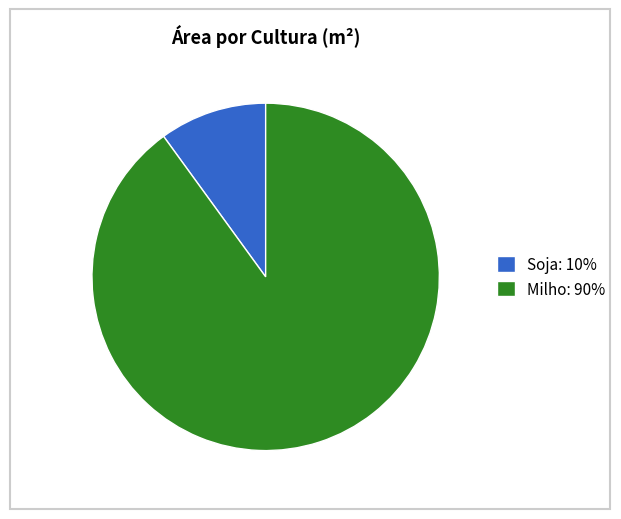

Which has a higher value, Soja: 10% or Milho: 90%?

Milho: 90%